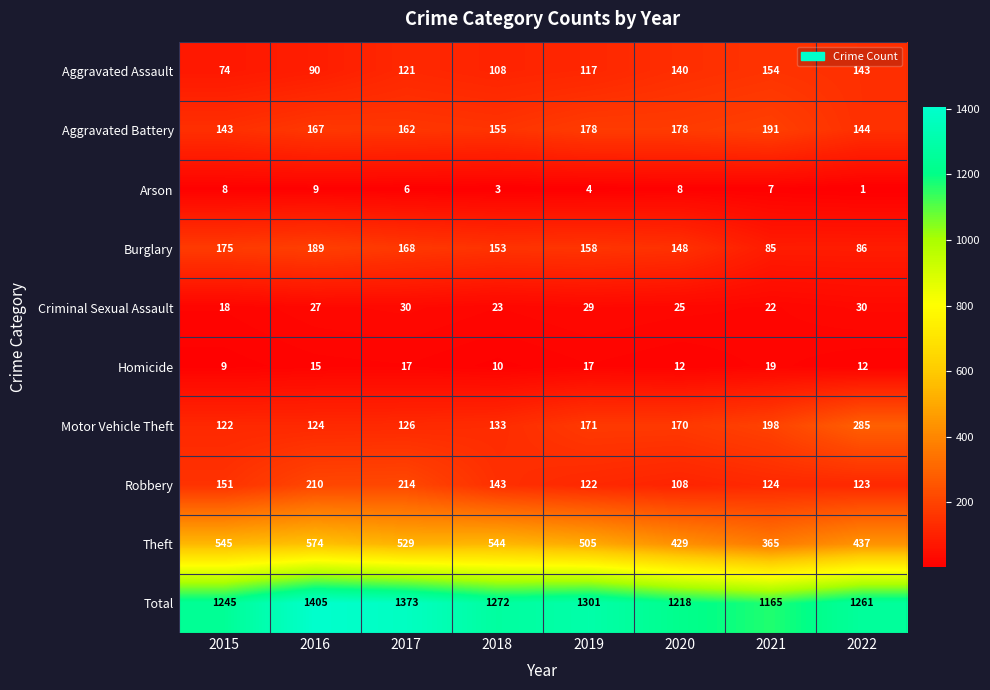

How many distinct data groups are displayed?

10